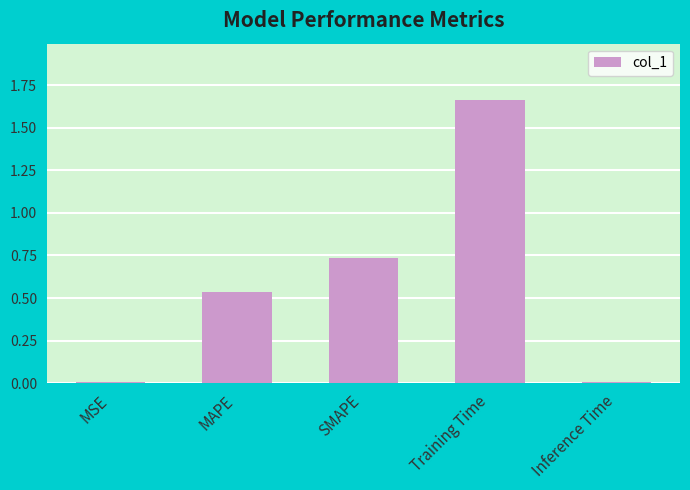

At which category does the chart reach its peak across all series?

Training Time